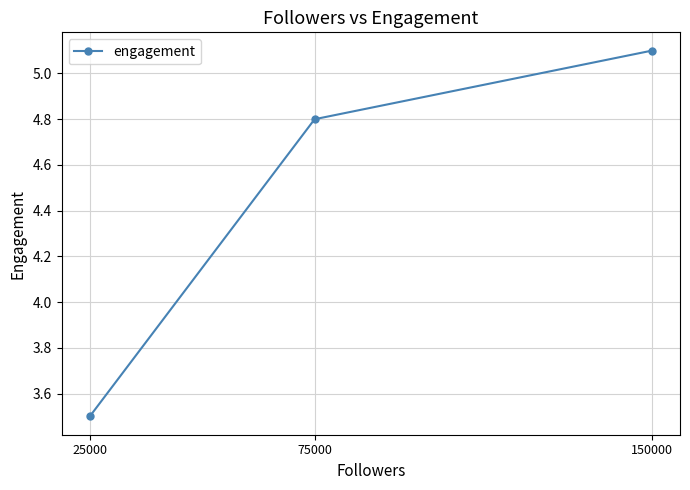

What is the change in value from 25000 to 150000?

+1.6